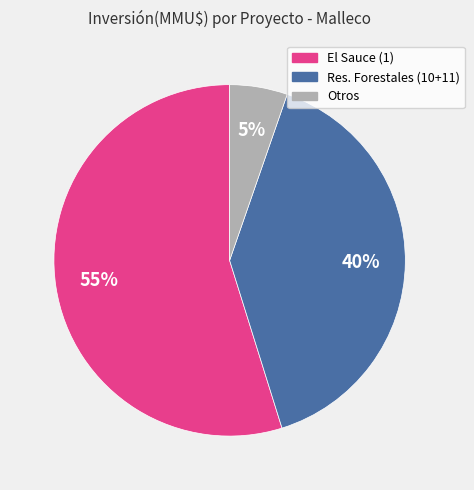

Is there a majority slice in this chart?

Yes